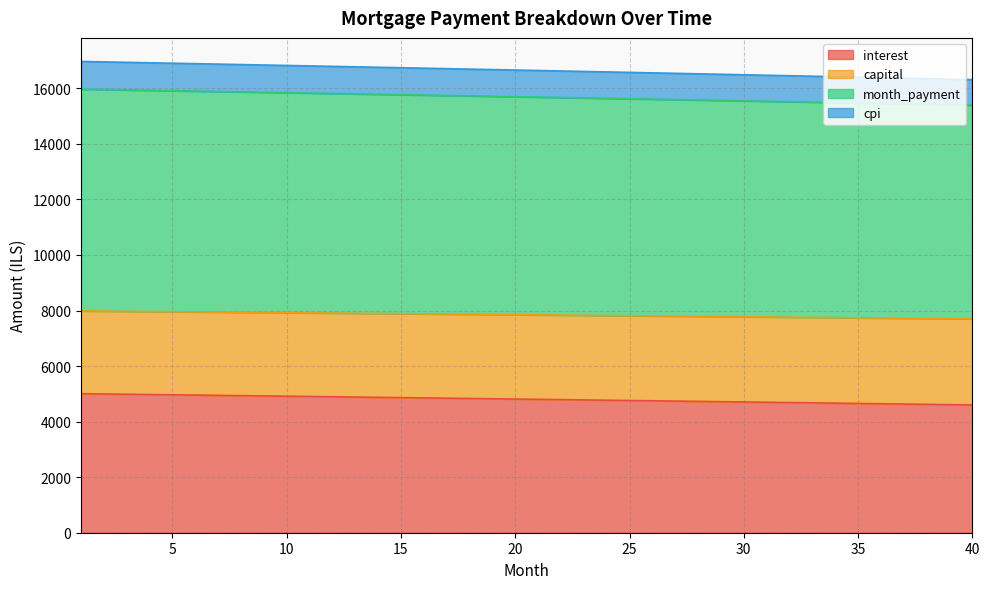

What is the total value across all series at 20?

16657.1